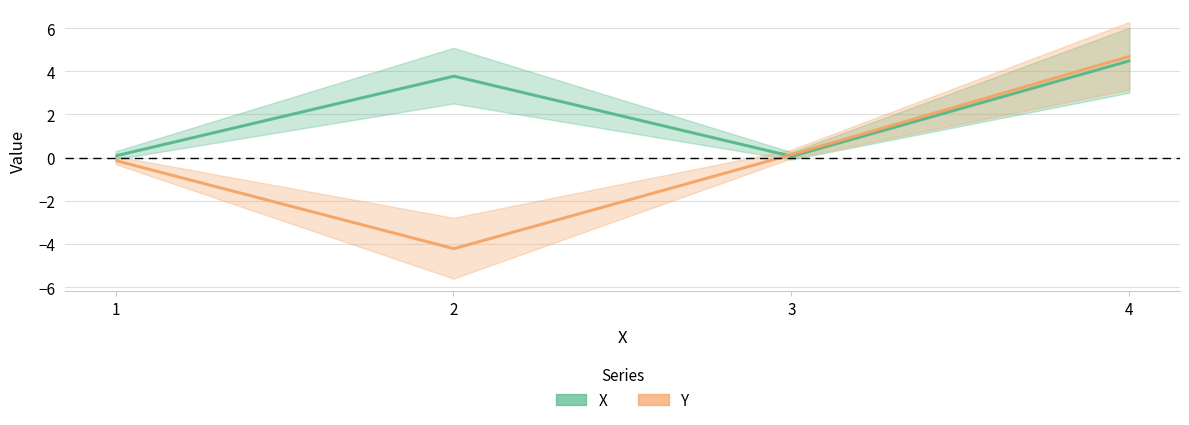

At which category does Y reach its first local valley?

2